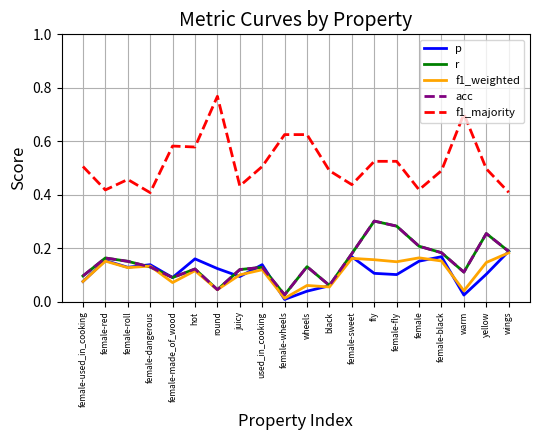

Is it true that acc equals 0.2 at female-red?

True